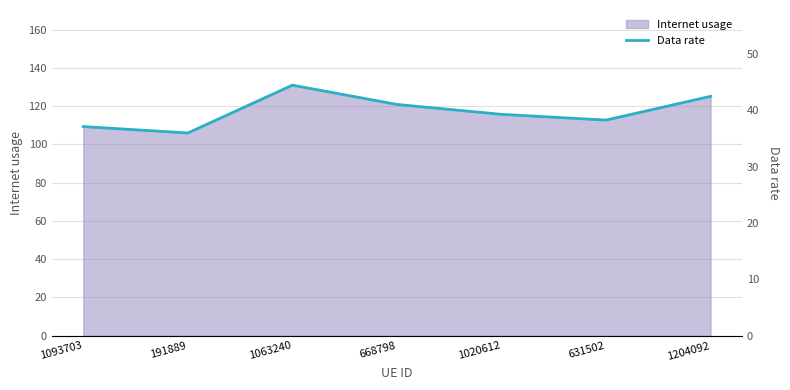

True or false: the data shows 38.2 at 631502.

True